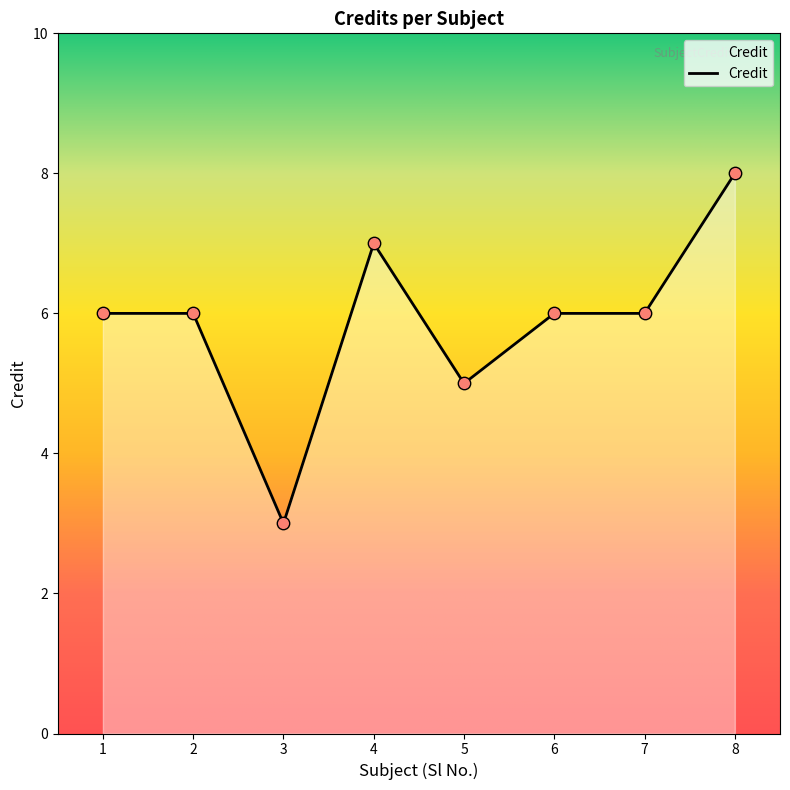

What is the change in value from 1 to 5?

-1